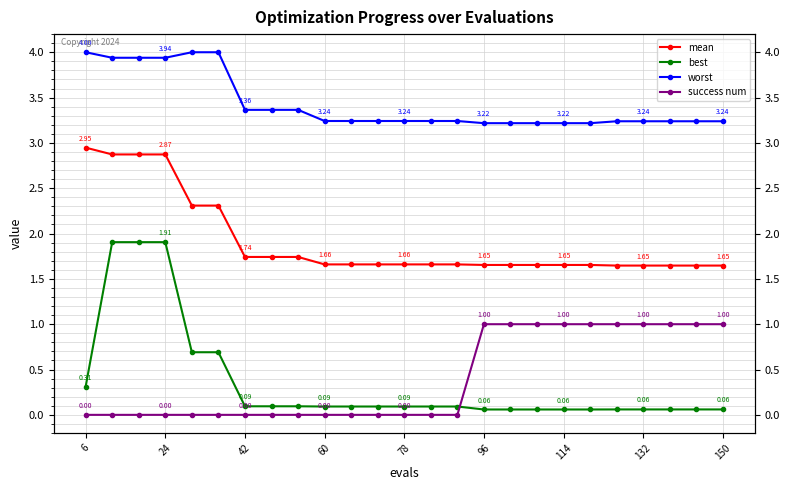

What is the value of the mean point at the 6th from the left?

2.3